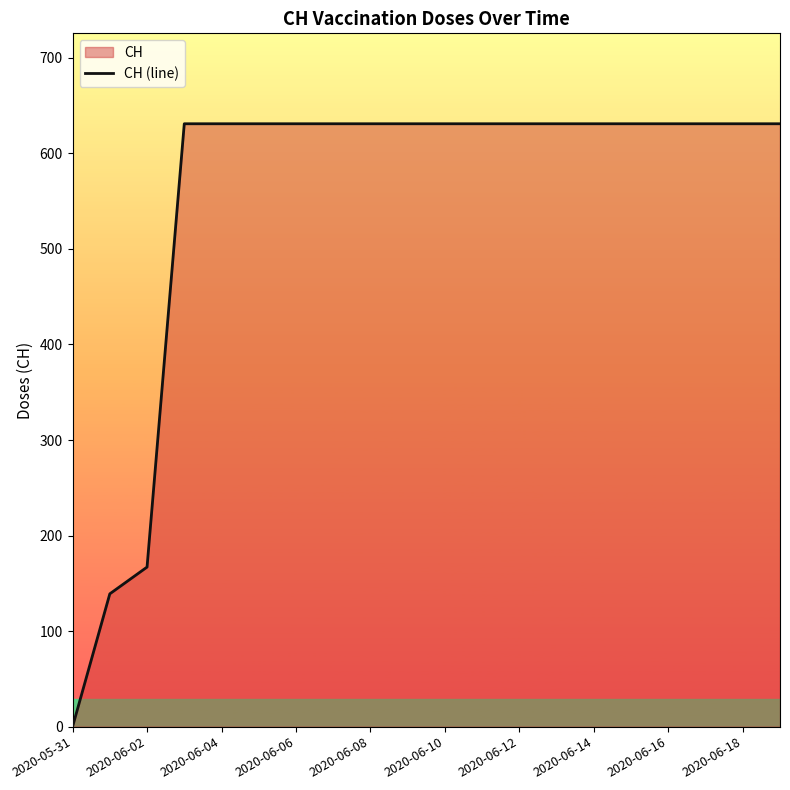

What is the difference between the second highest and second lowest values?

492